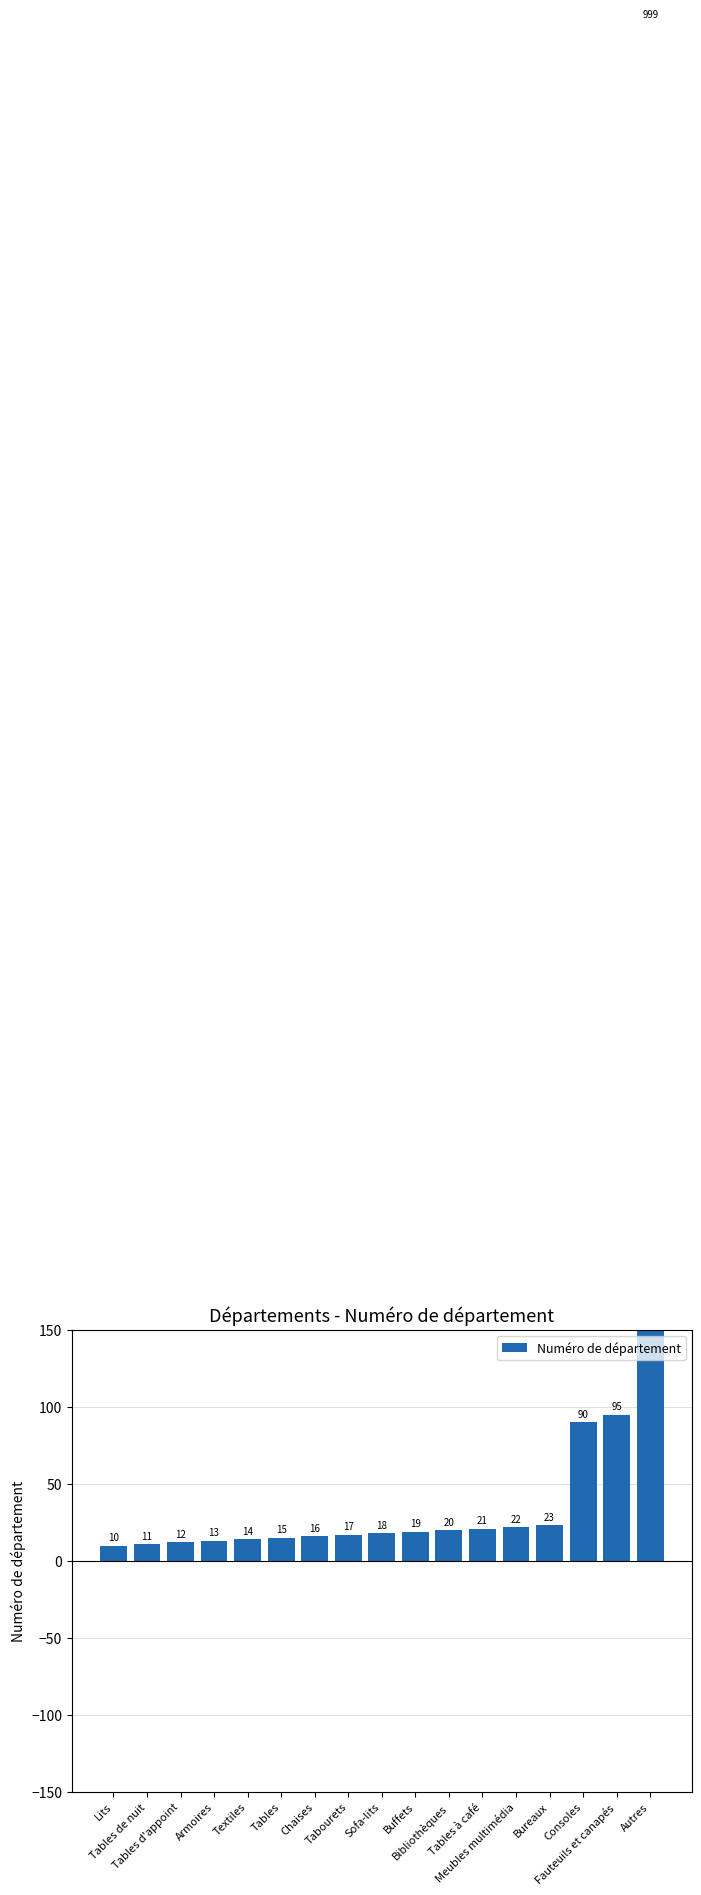

List the labels in order of value, largest first.

Autres, Fauteuils et canapés, Consoles, Bureaux, Meubles multimédia, Tables à café, Bibliothèques, Buffets, Sofa-lits, Tabourets, Chaises, Tables, Textiles, Armoires, Tables d'appoint, Tables de nuit, Lits